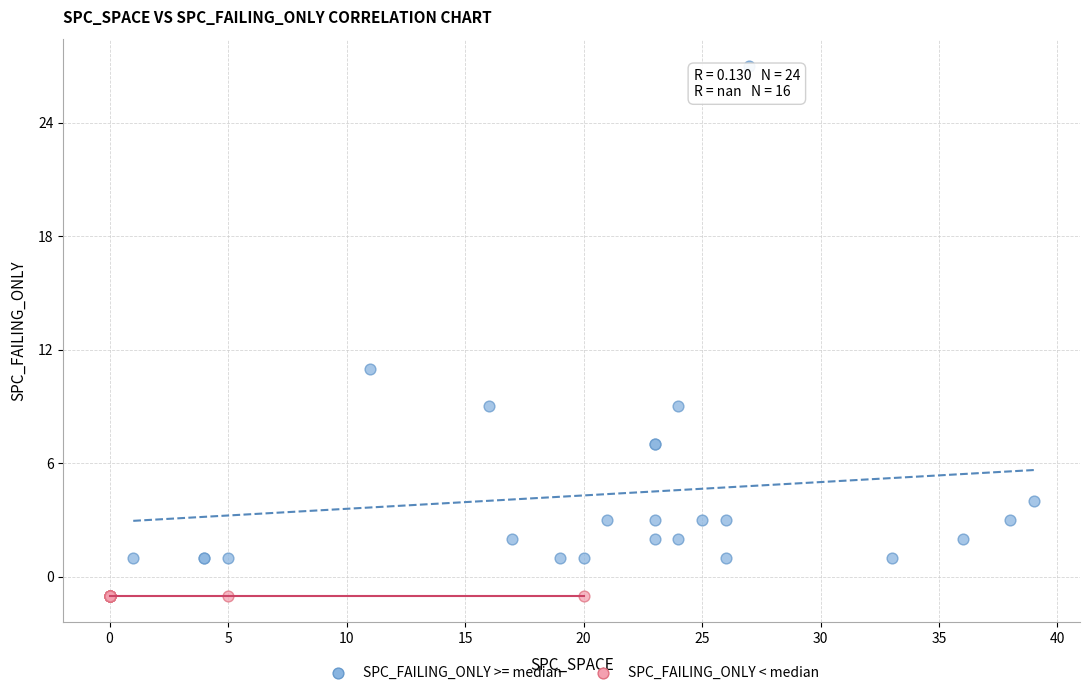

Which series reaches the minimum Y coordinate?

SPC_FAILING_ONLY < median